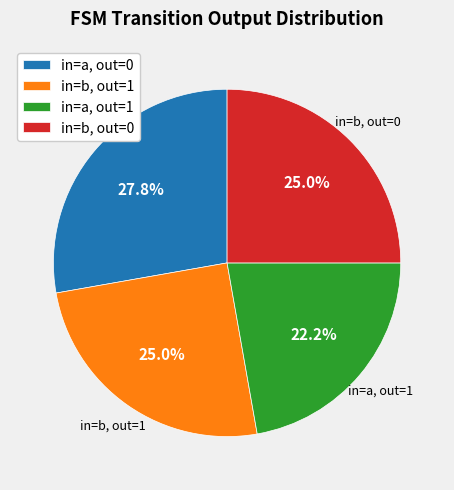

Which slice is the largest?

in=a, out=0